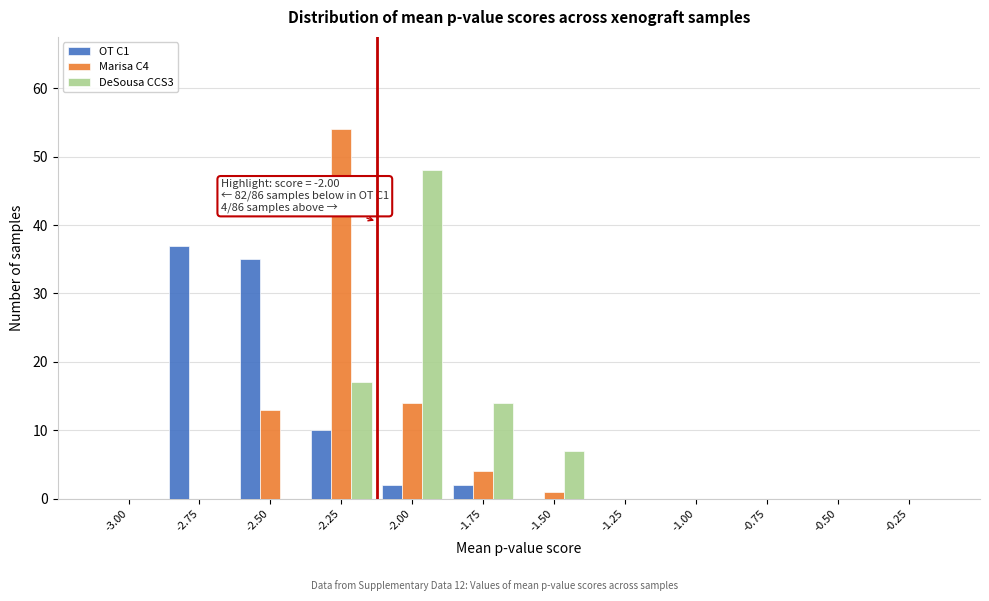

The value of Marisa C4 at -3.00 is 0. True or false?

True